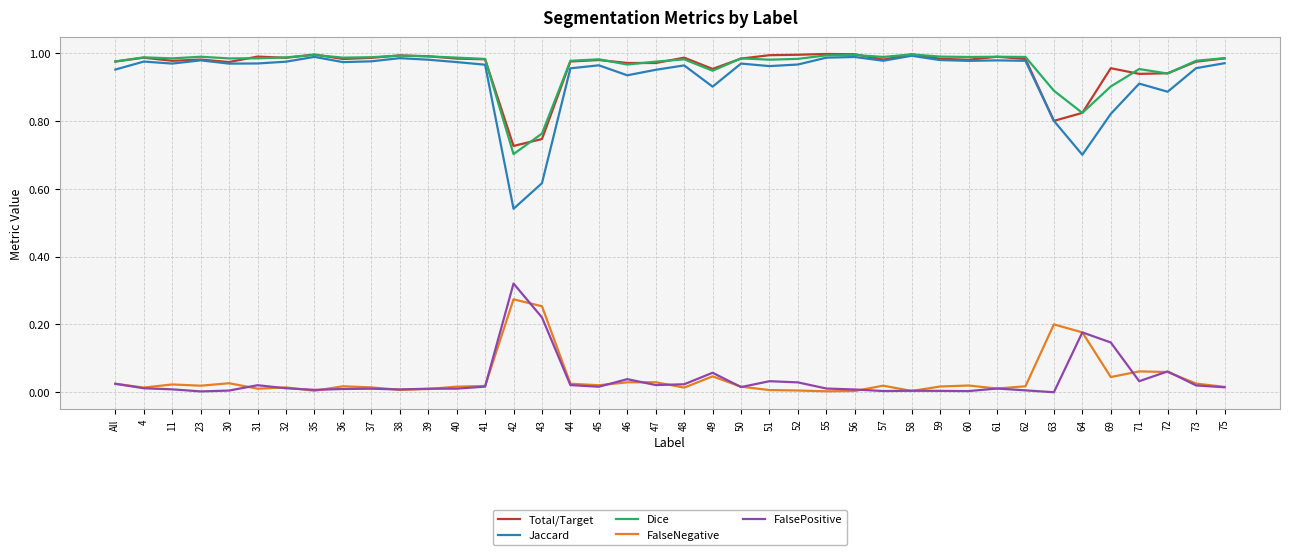

True or false: Total/Target has a value of 1.0 at 30.

True